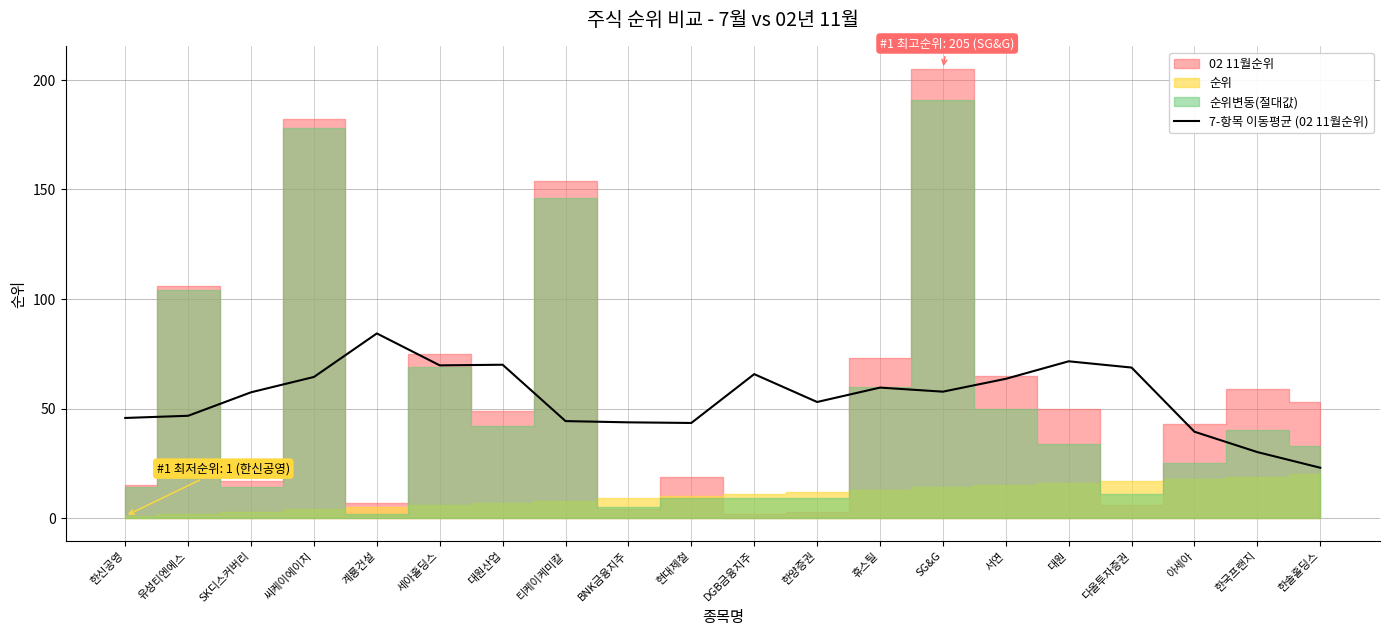

Which category has the lowest value in the 7-항목 이동평균 (02 11월순위) series?

한솔홀딩스